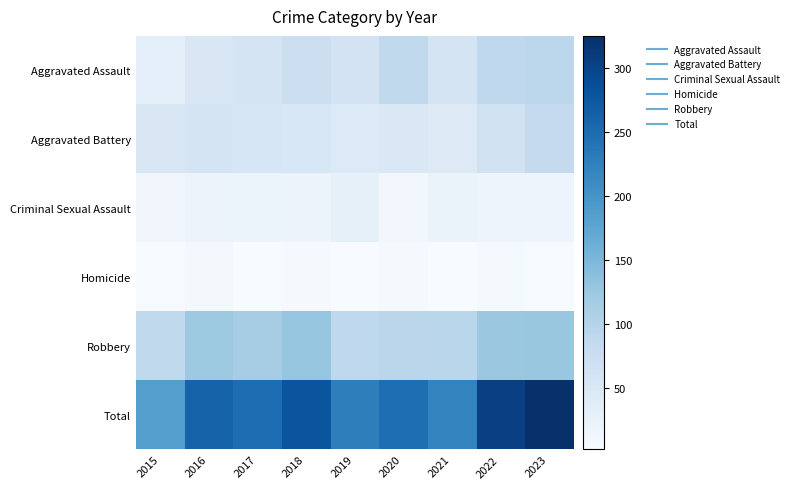

Rank the series at 2023 from lowest to highest value.

Homicide, Criminal Sexual Assault, Aggravated Battery, Aggravated Assault, Robbery, Total